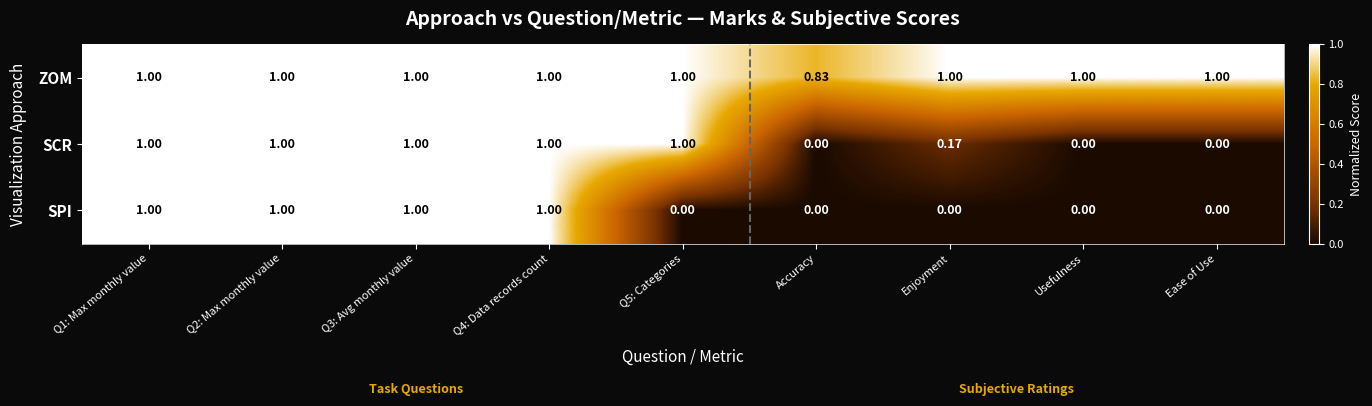

Is the value of SPI at Usefulness greater than the value of ZOM at Q2: Max monthly value?

No